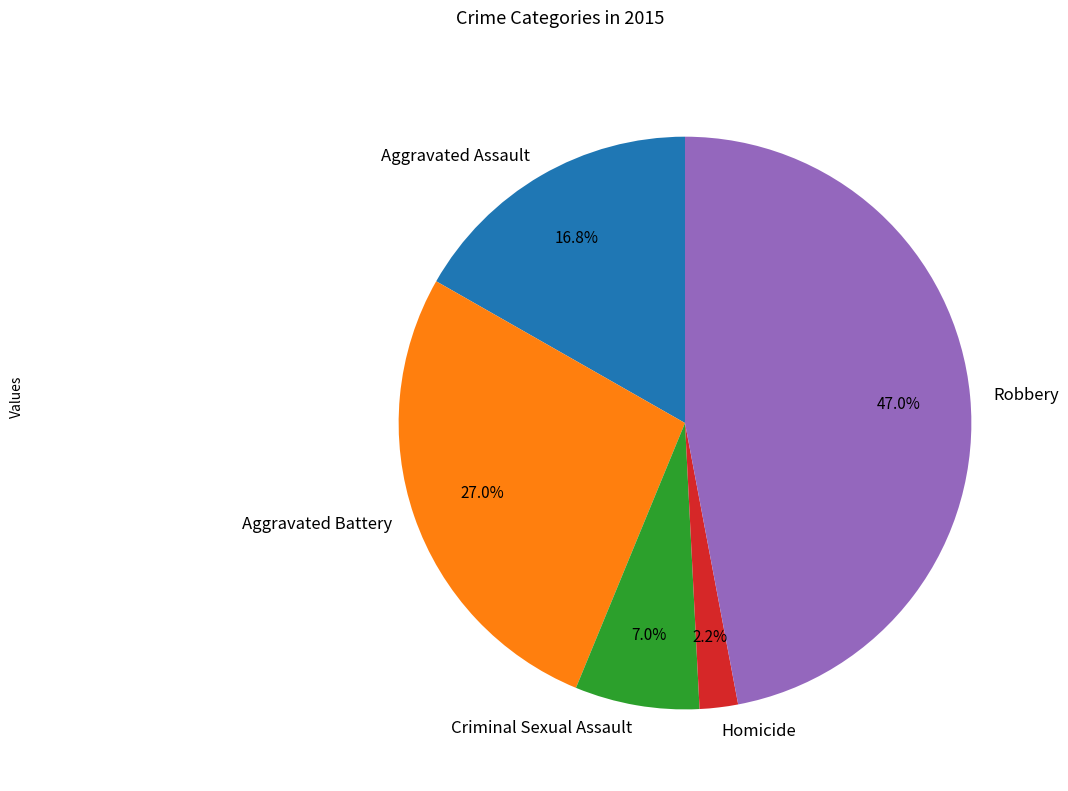

Approximately how many times larger is the value at Criminal Sexual Assault compared to Homicide?

3.2